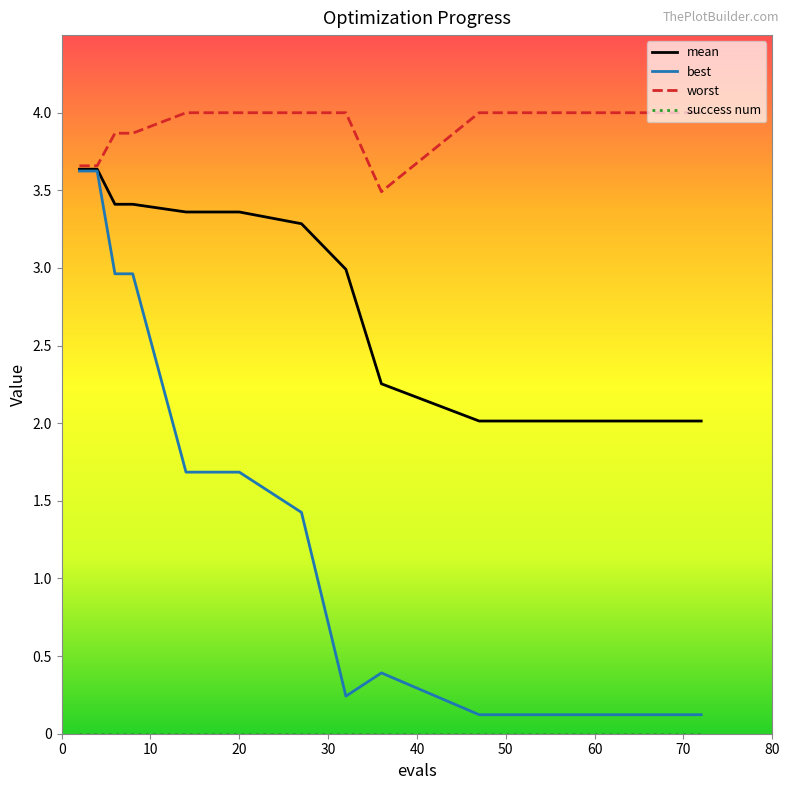

Which series has the largest range (max minus min)?

best